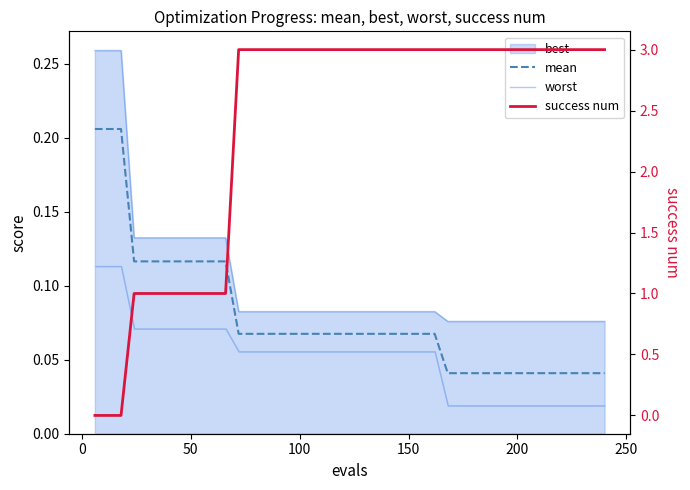

What is the value of the success num point at the 16th from the left?

3.0